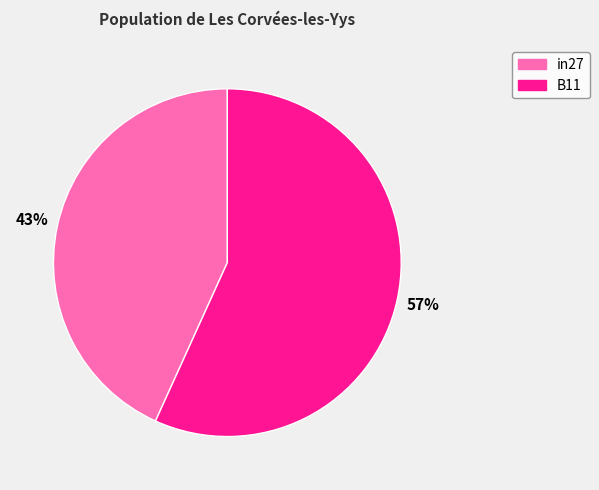

Combined, do B11 and in27 account for over 50%?

Yes